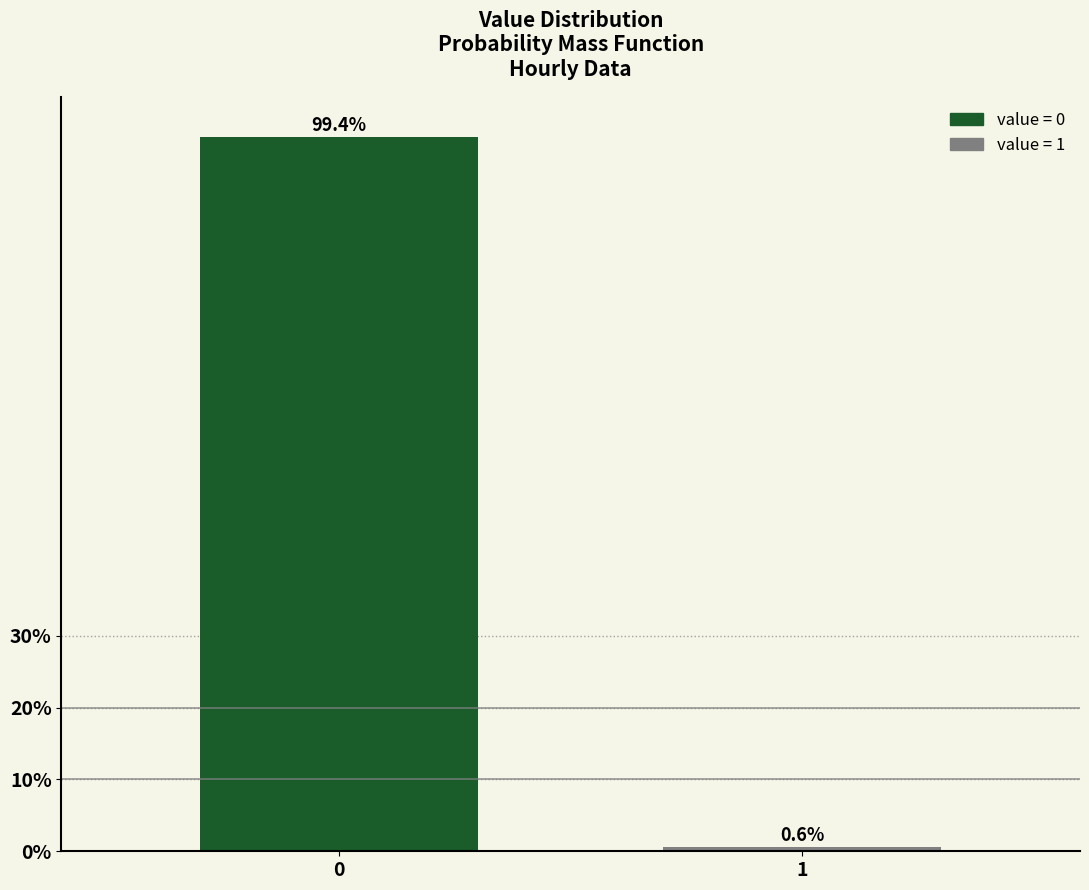

Reading left to right, list all the values displayed in this chart.

99.4	0.6